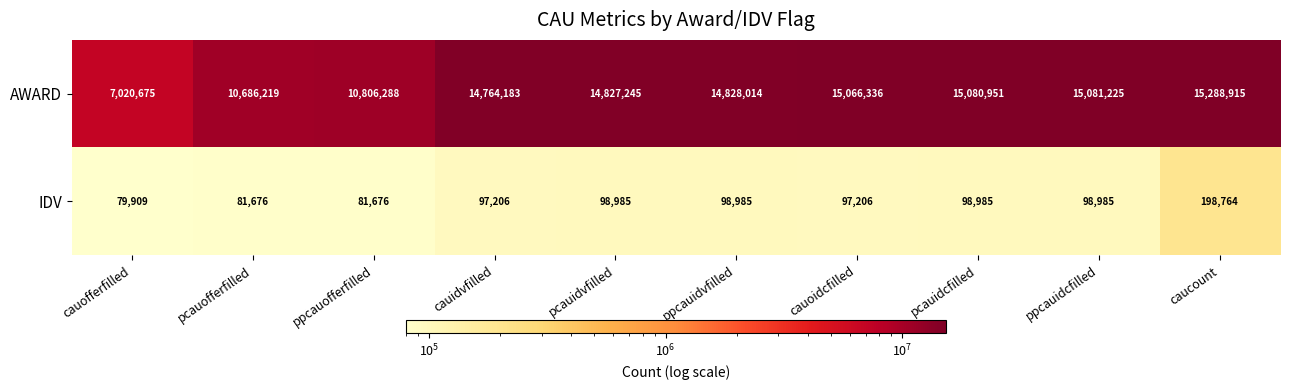

Count the number of data series in this chart.

2